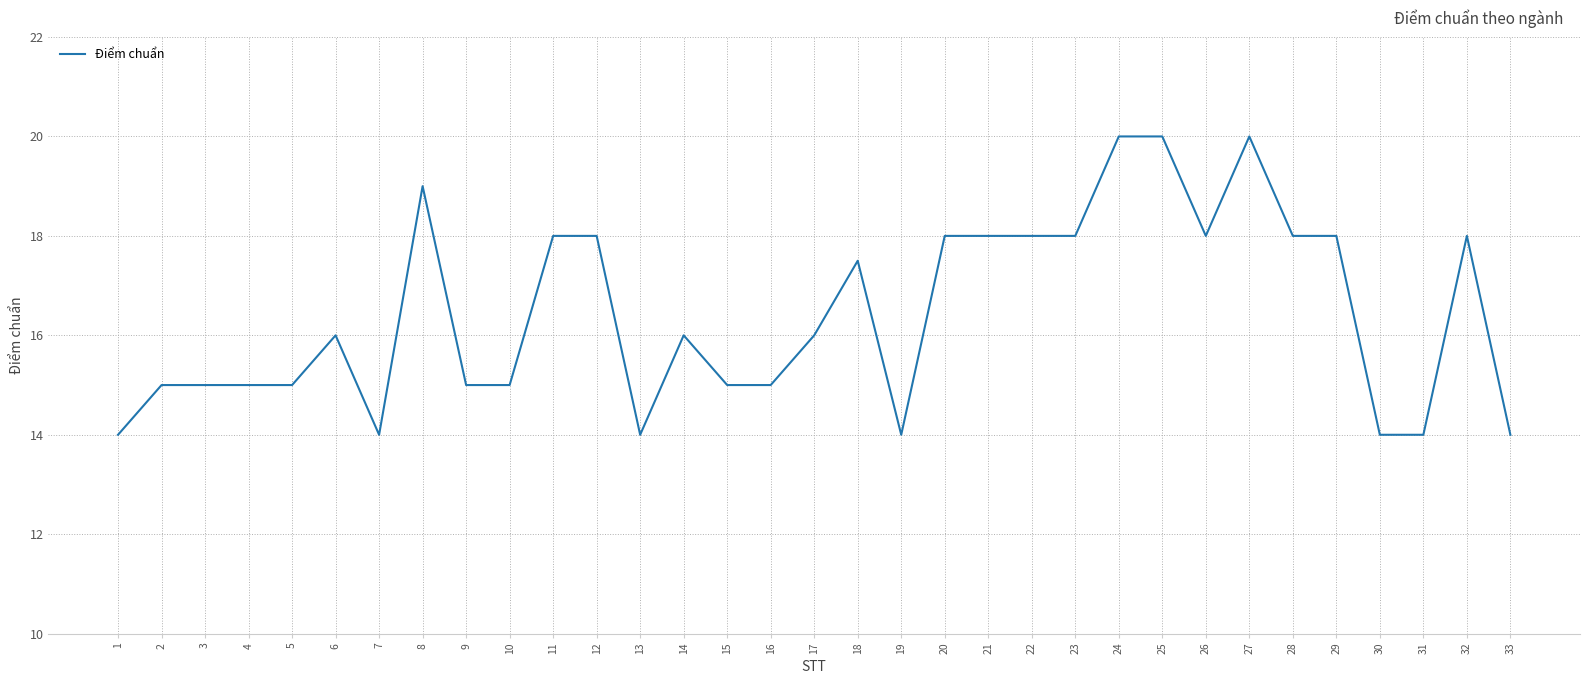

Reading right to left, list all the values displayed in this chart.

14.0	18.0	14.0	14.0	18.0	18.0	20.0	18.0	20.0	20.0	18.0	18.0	18.0	18.0	14.0	17.5	16.0	15.0	15.0	16.0	14.0	18.0	18.0	15.0	15.0	19.0	14.0	16.0	15.0	15.0	15.0	15.0	14.0